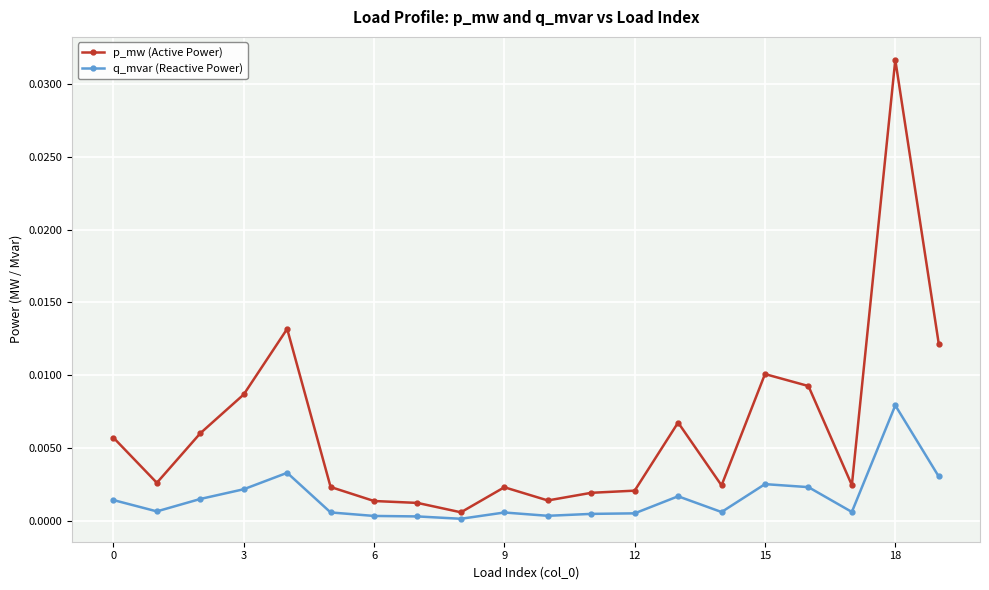

True or false: p_mw (Active Power) and q_mvar (Reactive Power) intersect in this chart.

False